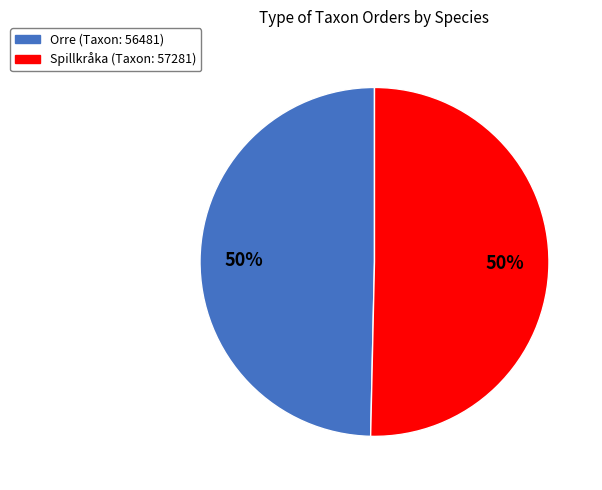

To the nearest percent, what is the average slice percentage?

50%